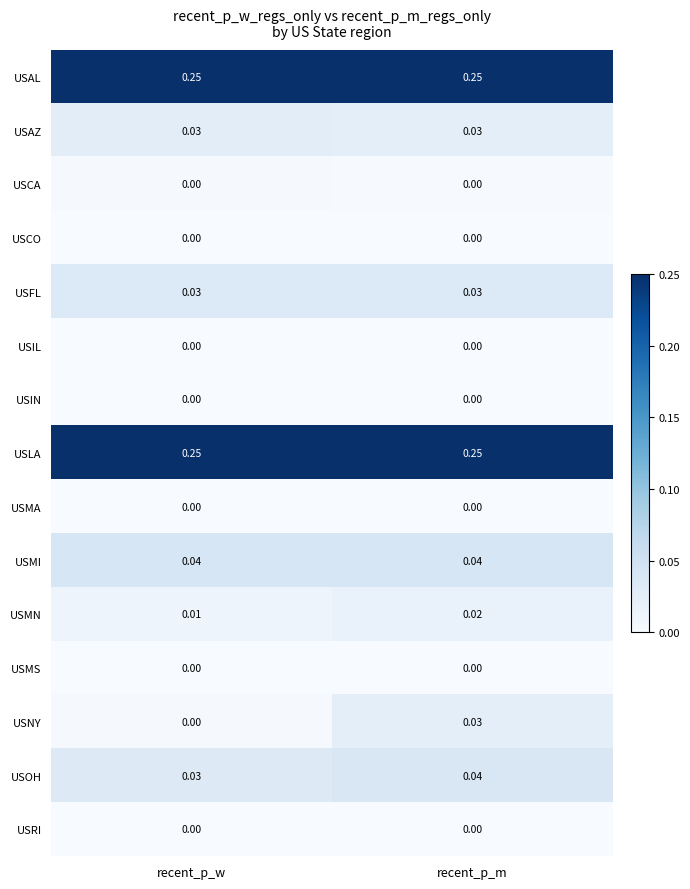

Between recent_p_w and recent_p_m, which series saw the biggest shift?

USNY